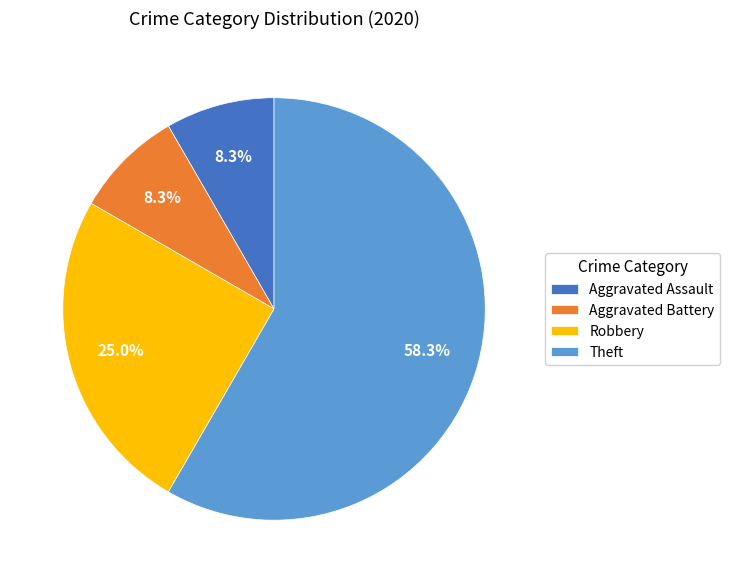

Which category has the biggest portion of the pie?

Theft